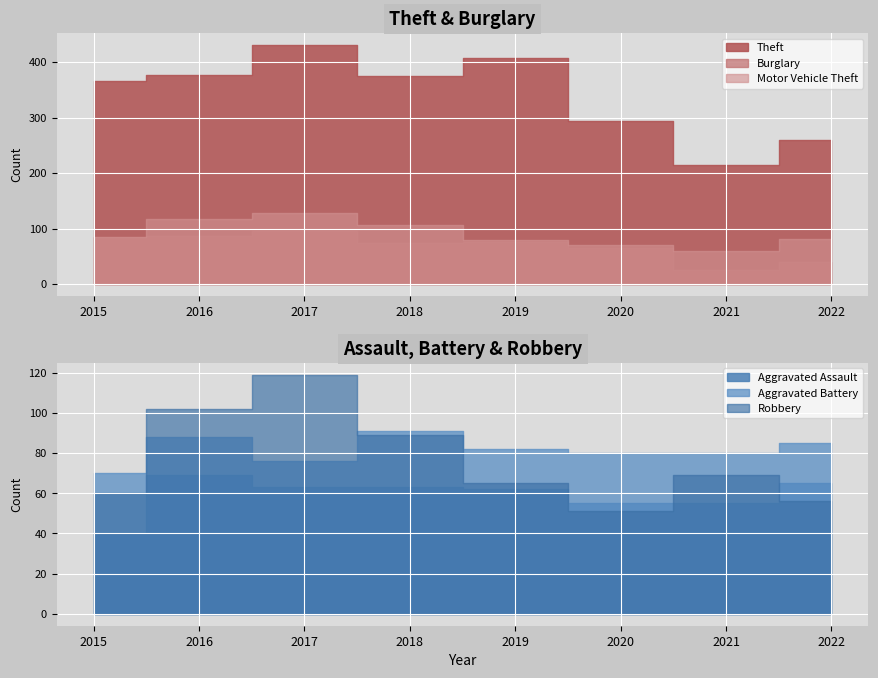

True or false: Burglary and Theft intersect in this chart.

False